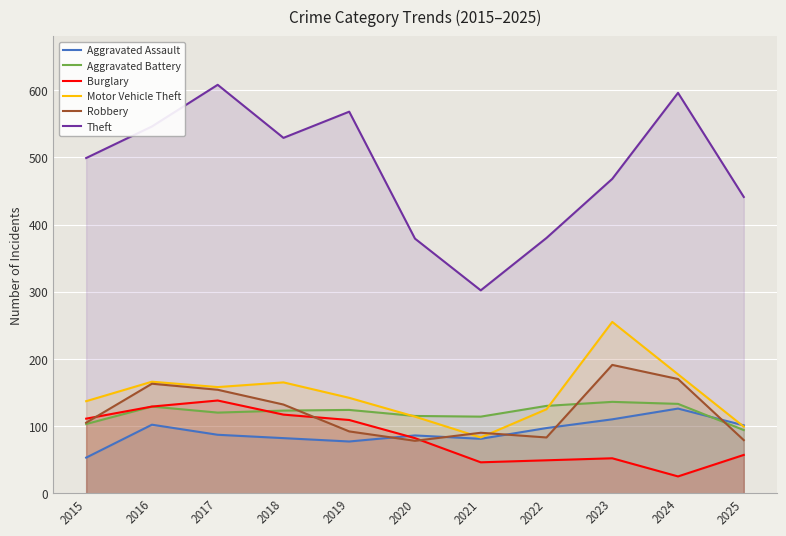

Reading left to right, transcribe all the data shown in this chart.

Aggravated Assault: 53	102	87	82	77	86	81	97	110	126	101
Aggravated Battery: 103	129	120	123	124	115	114	130	136	133	94
Burglary: 111	129	138	117	109	82	46	49	52	25	57
Motor Vehicle Theft: 137	166	158	165	142	114	83	125	255	177	99
Robbery: 105	163	154	132	92	78	90	83	191	170	79
Theft: 499	546	608	529	568	379	302	380	468	596	441